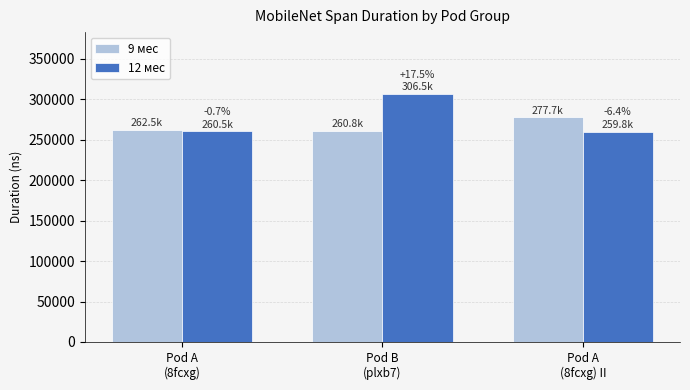

At which label is 12 мес closest to 283168?

Pod A
(8fcxg)